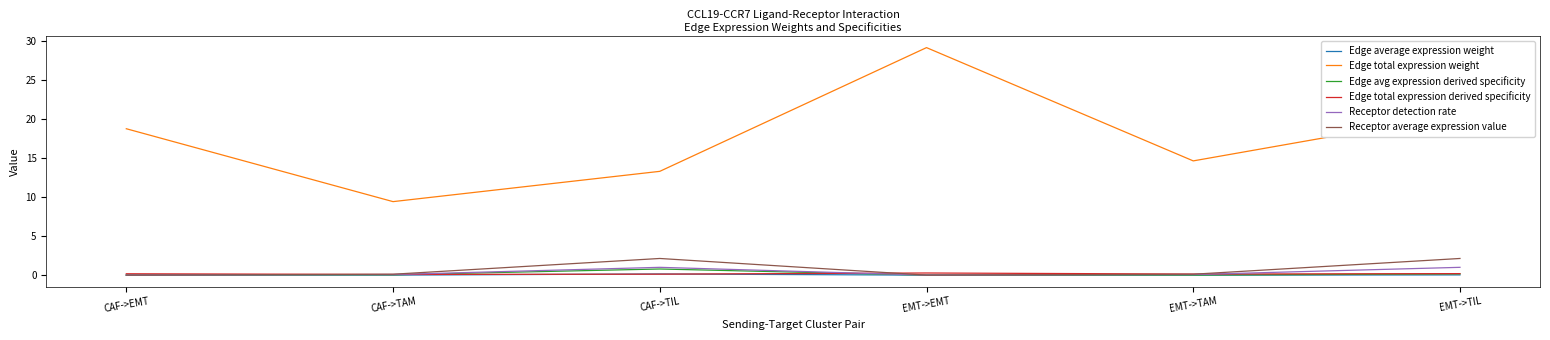

Which series has the largest total across all categories?

Edge total expression weight